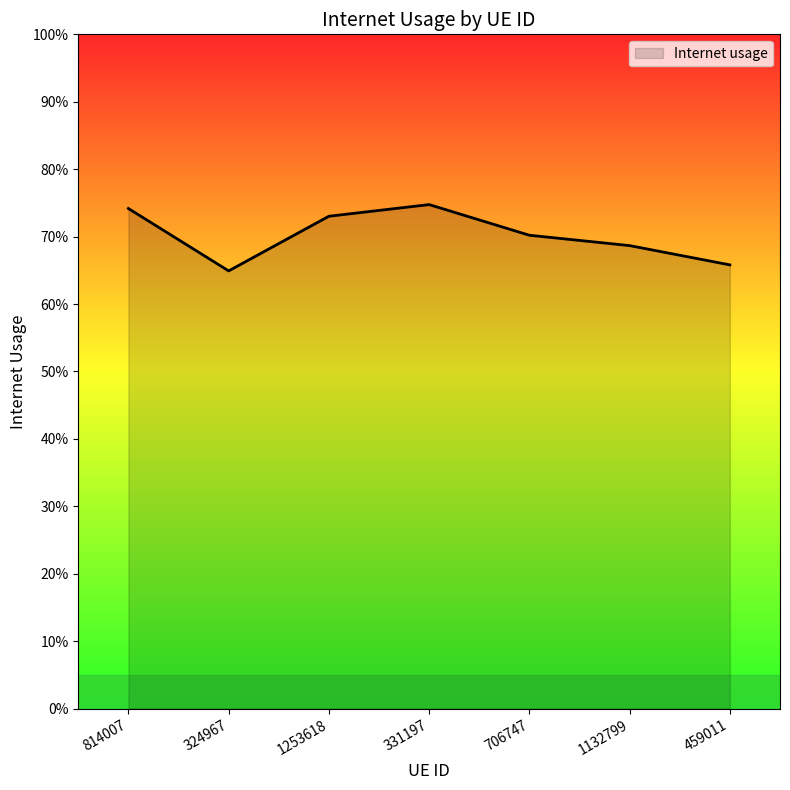

Which label corresponds to the smallest value in the chart?

324967